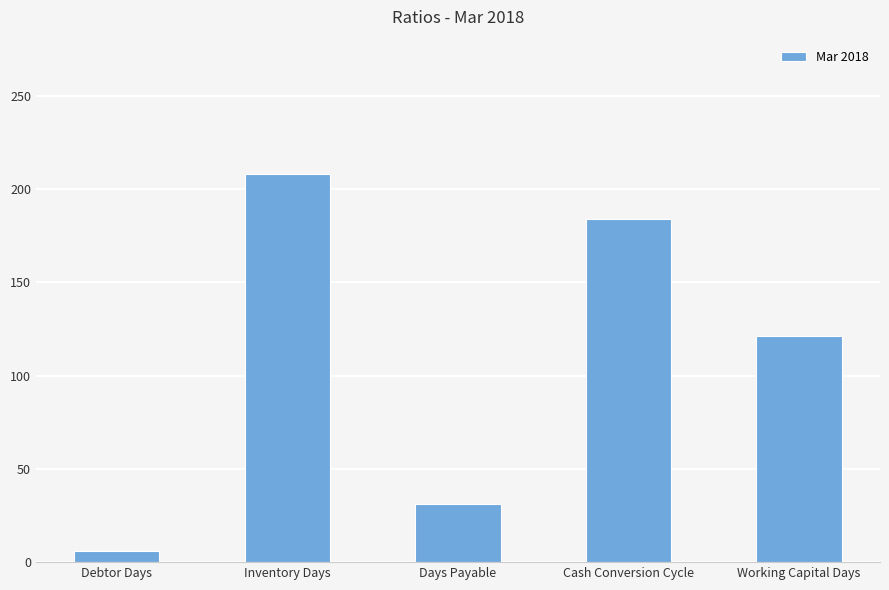

The chart shows a value of 121 at Working Capital Days. True or false?

True